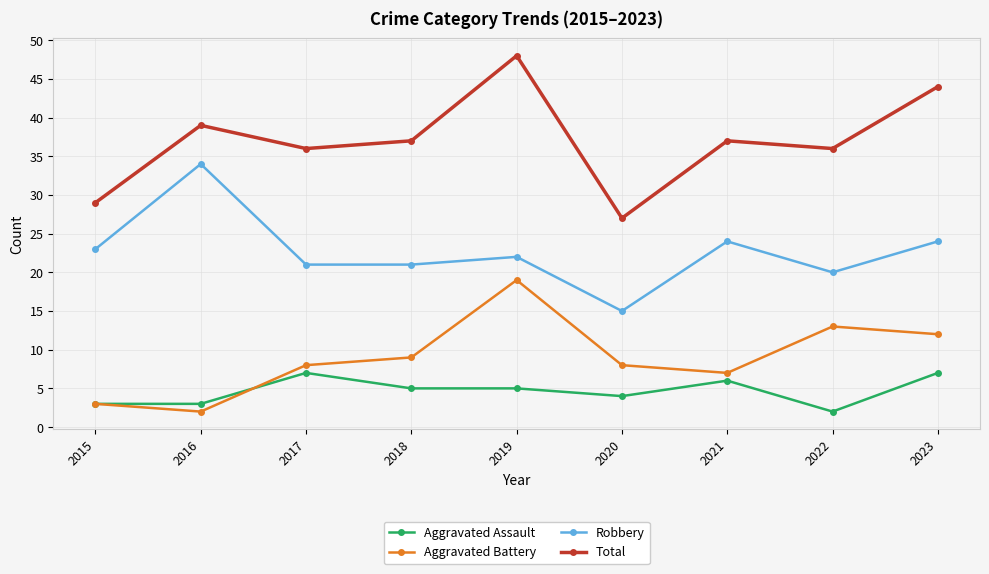

At which category does the chart reach its peak across all series?

2019